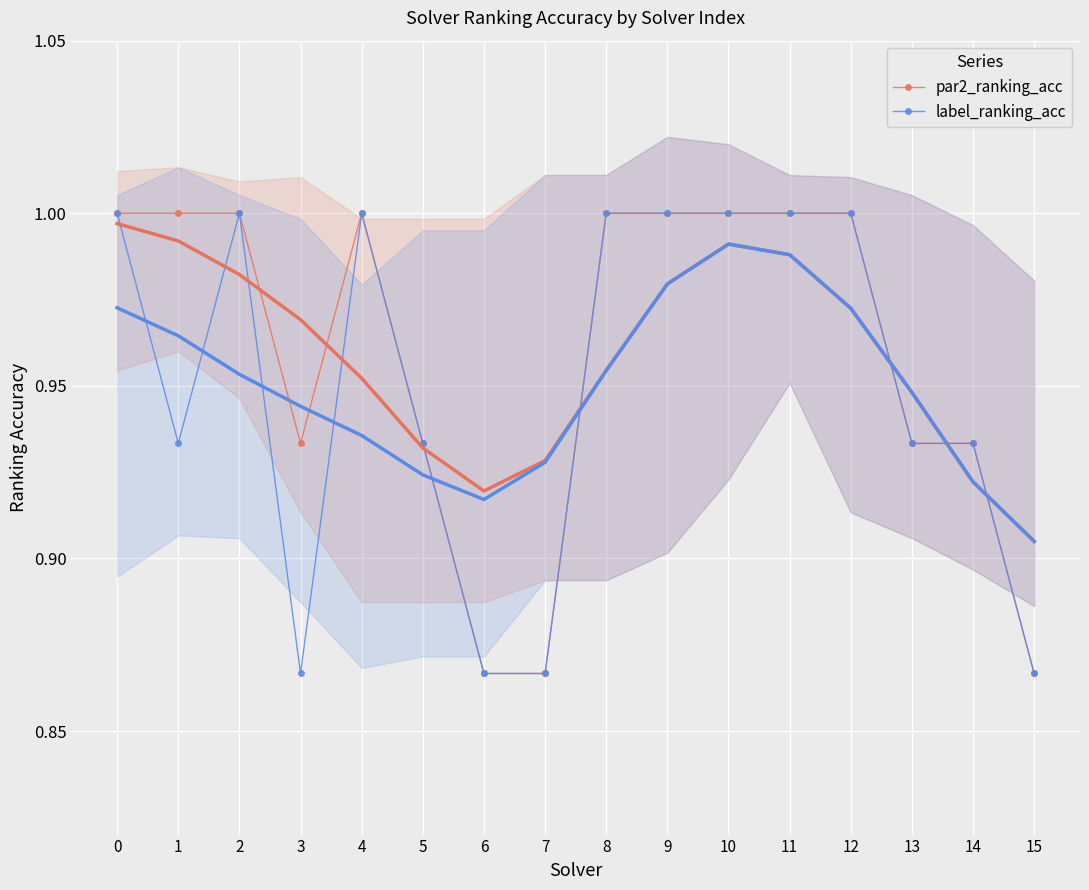

Rank the categories by par2_ranking_acc value from lowest to highest.

6, 7, 15, 3, 5, 13, 14, 0, 1, 2, 4, 8, 9, 10, 11, 12